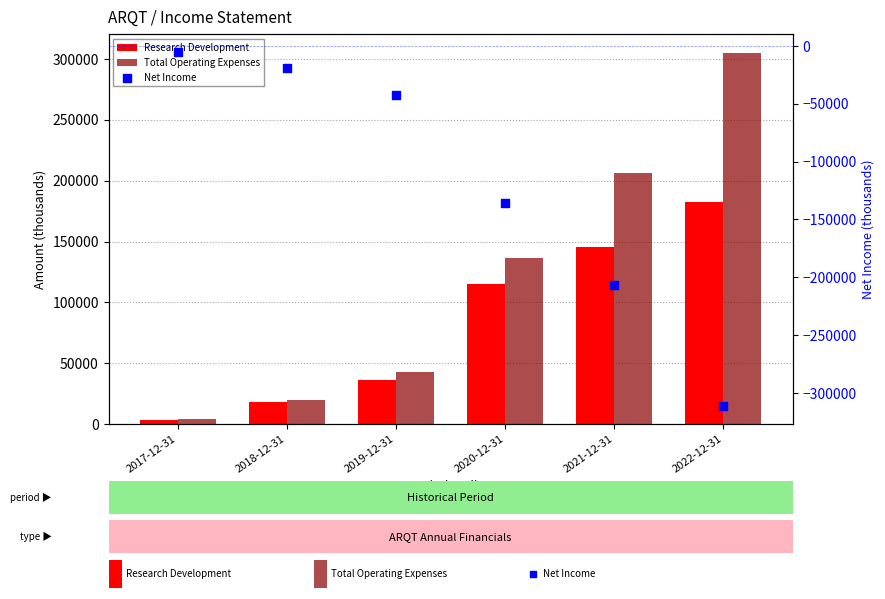

What are all the series names shown in the legend?

Research Development, Total Operating Expenses, Net Income